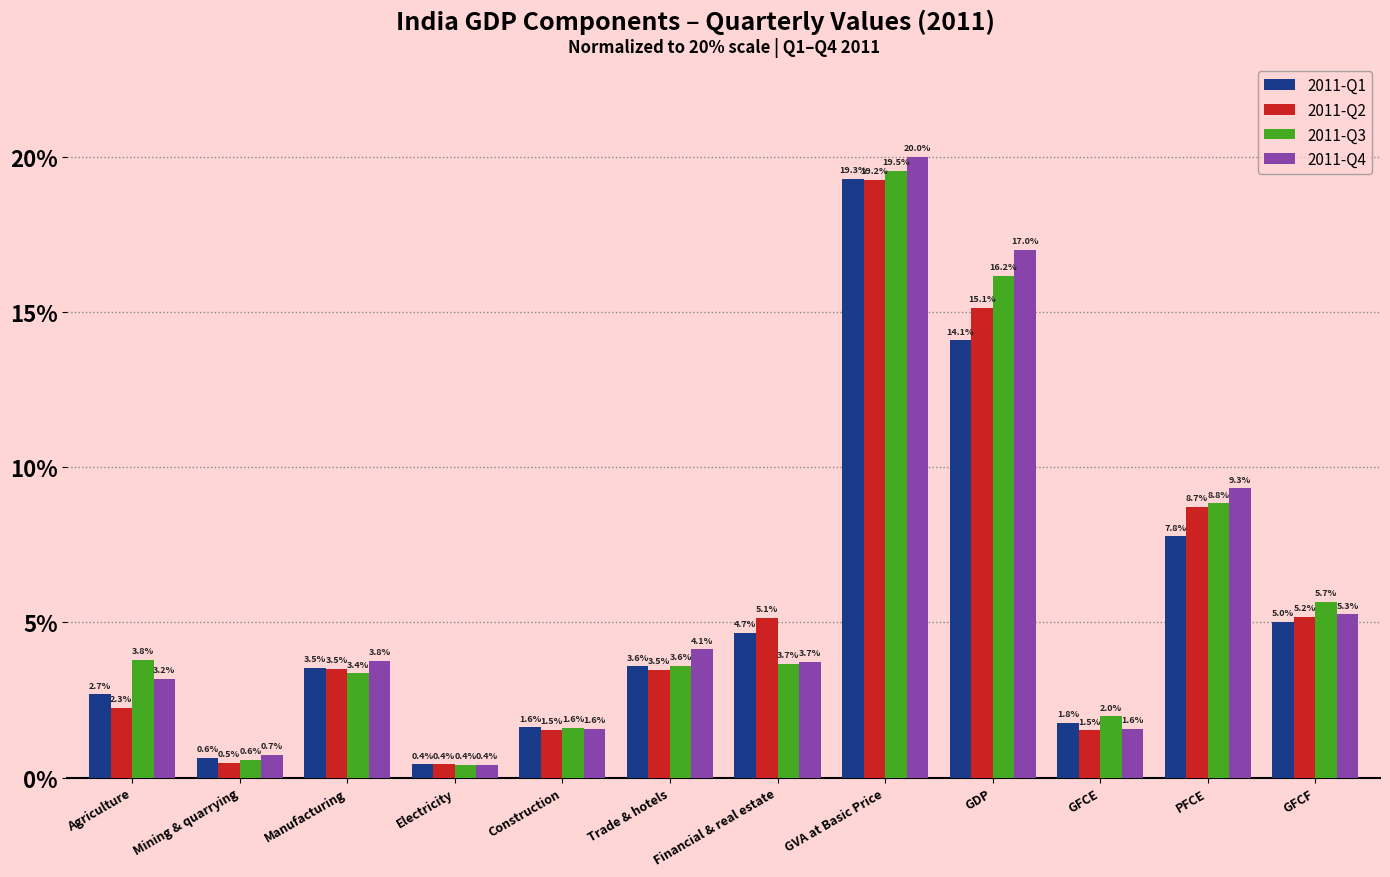

What is the average value of the 2011-Q2 series?

5.5